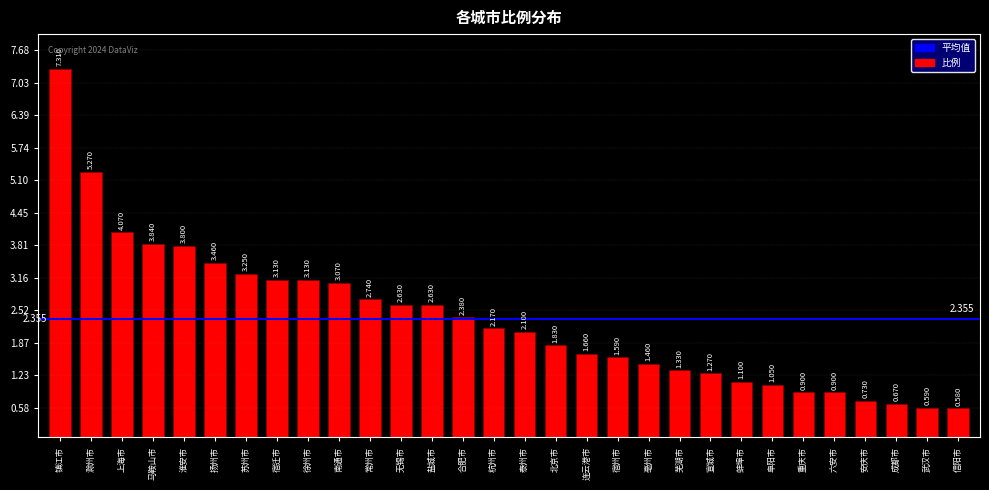

How many bars are there in total?

30